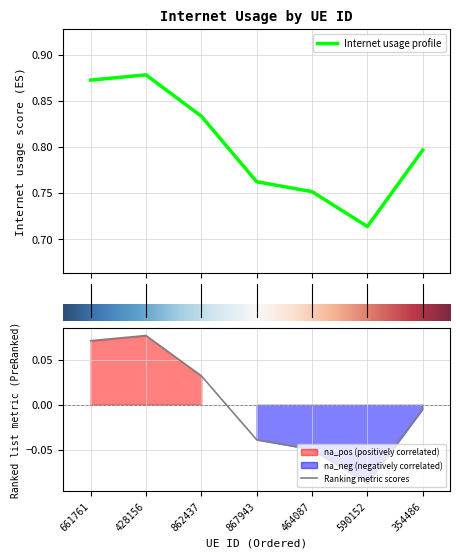

Reading right to left, list all the values displayed in this chart.

0.8	0.7	0.8	0.8	0.8	0.9	0.9